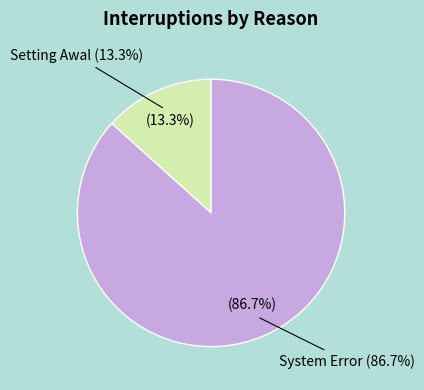

How many slices are in this pie chart?

2